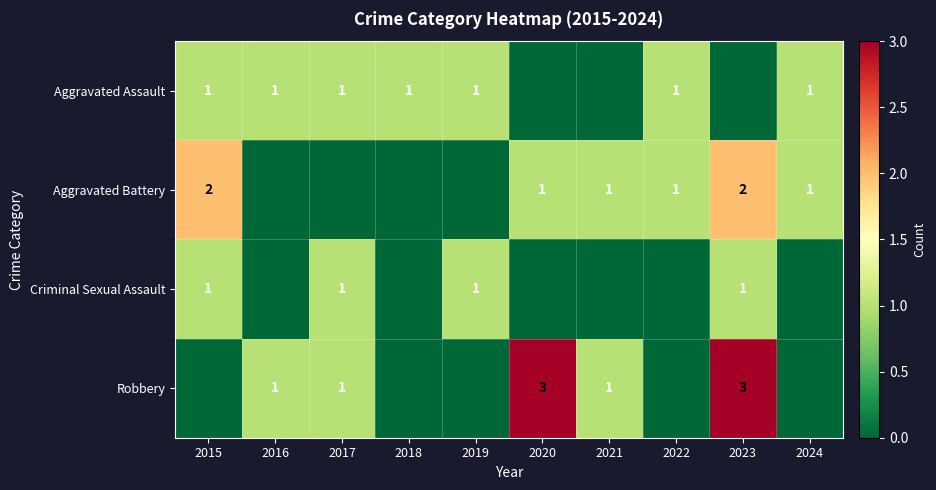

At which category does the chart reach its peak across all series?

2020